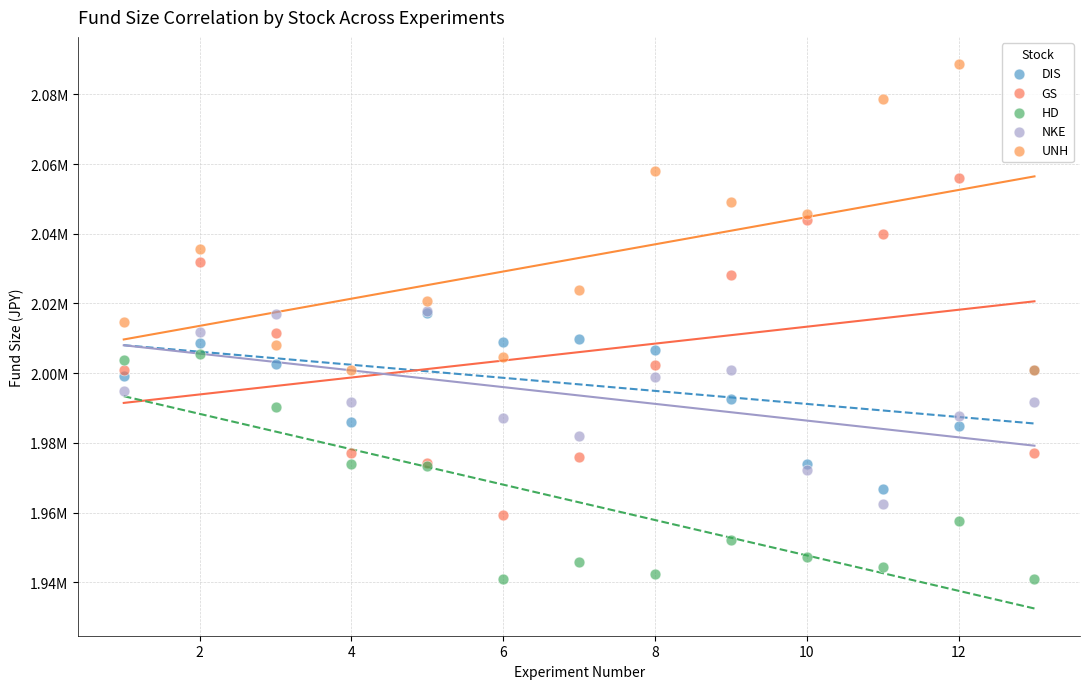

What are all the series names shown in the legend?

DIS, GS, HD, NKE, UNH